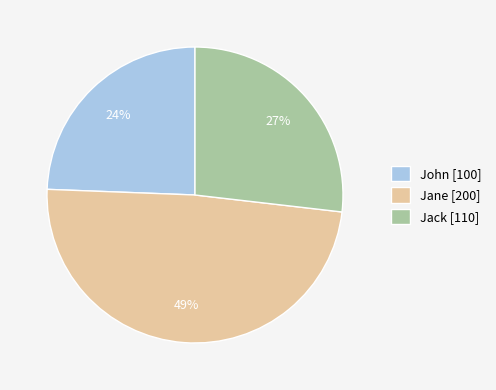

True or false: John accounts for 24% of the total.

True